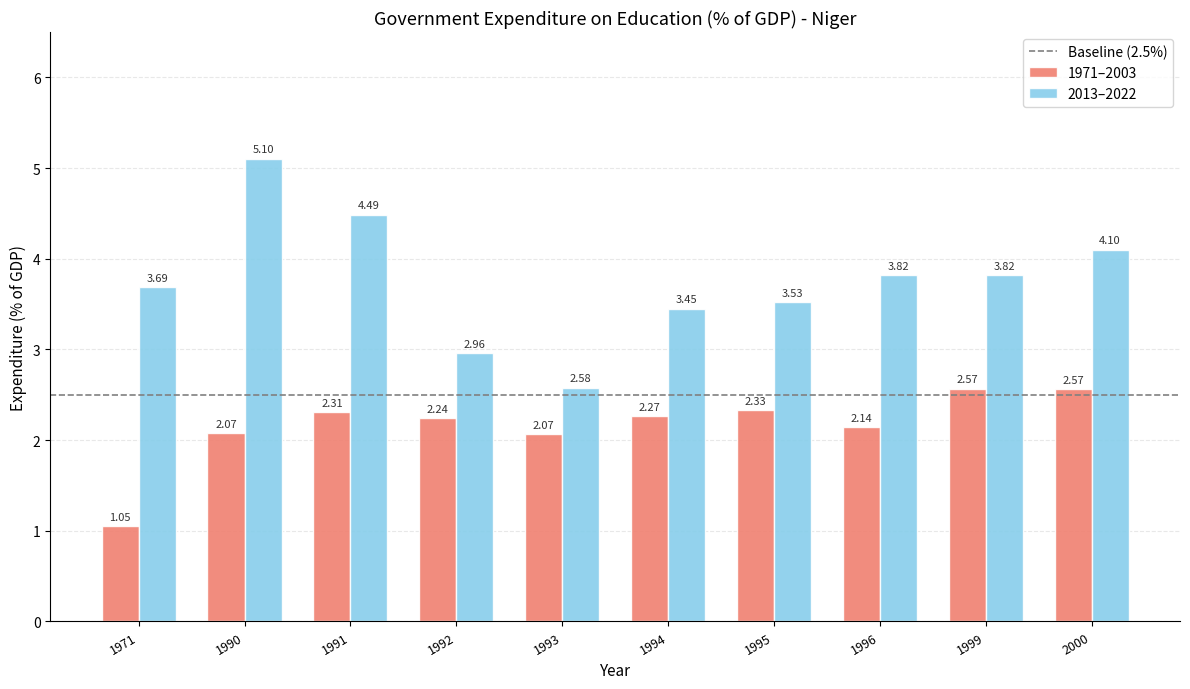

How many bars are there in total?

20